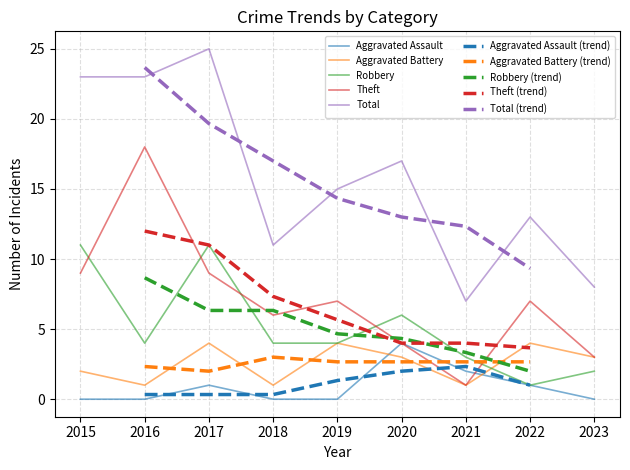

List the labels in order of Robbery value, largest first.

2015, 2017, 2020, 2016, 2018, 2019, 2021, 2023, 2022